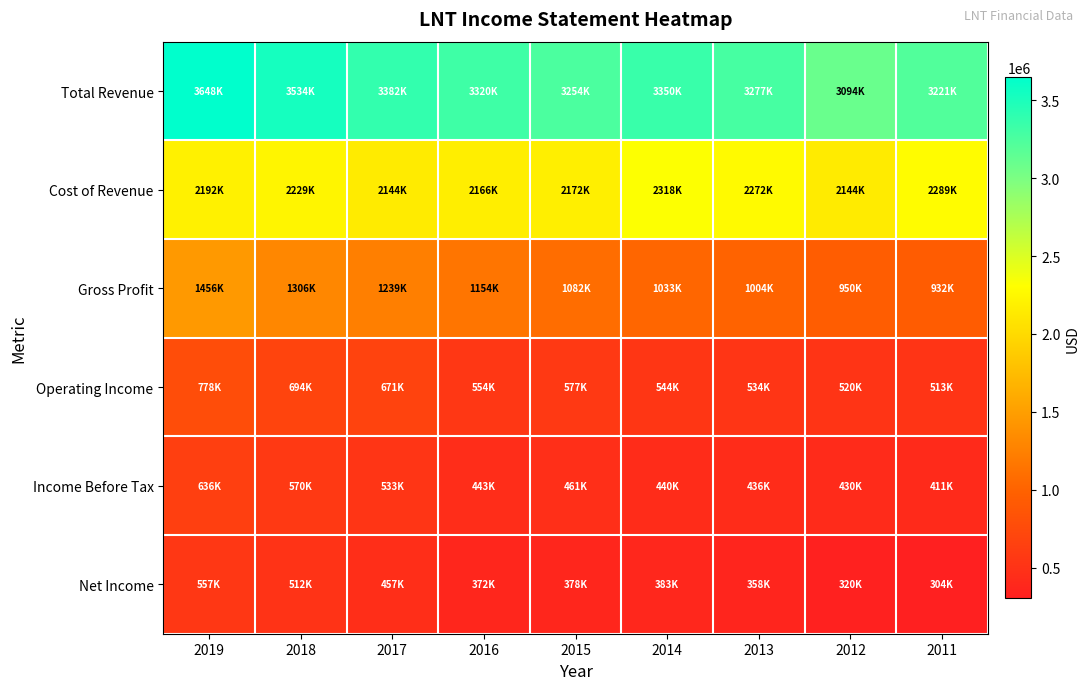

What is the total value across all series at 2018?

8845500